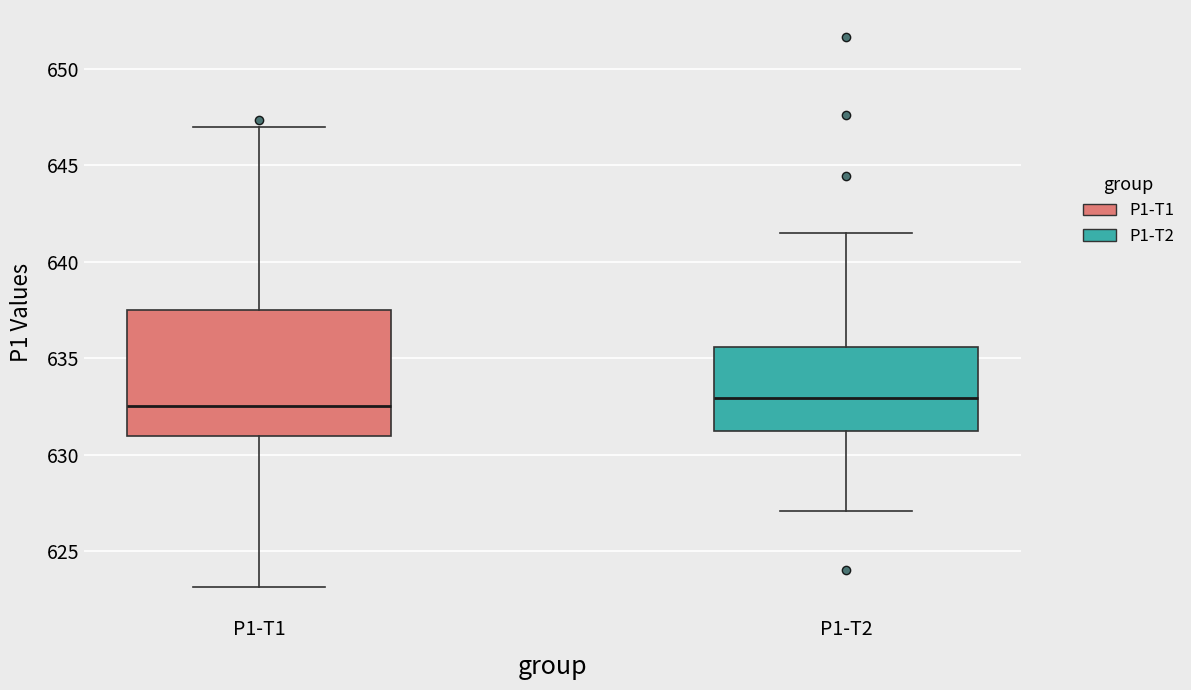

Which box is the tallest, from its lower edge to its upper edge?

P1-T1